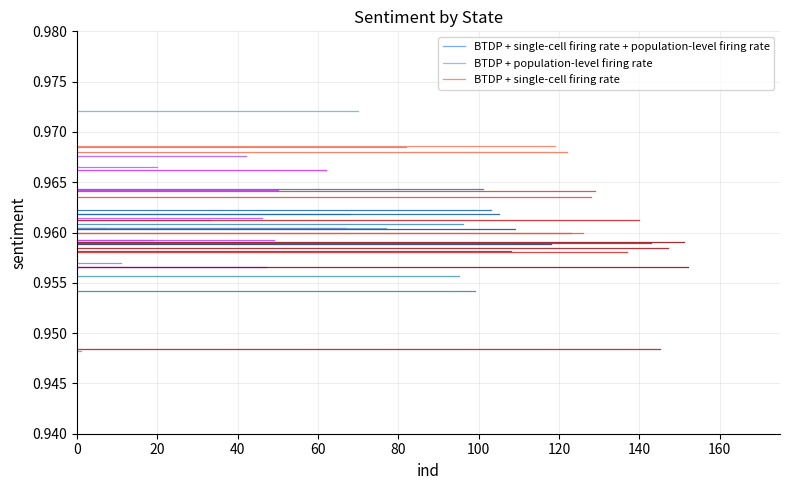

How many lines are shown in the chart?

3